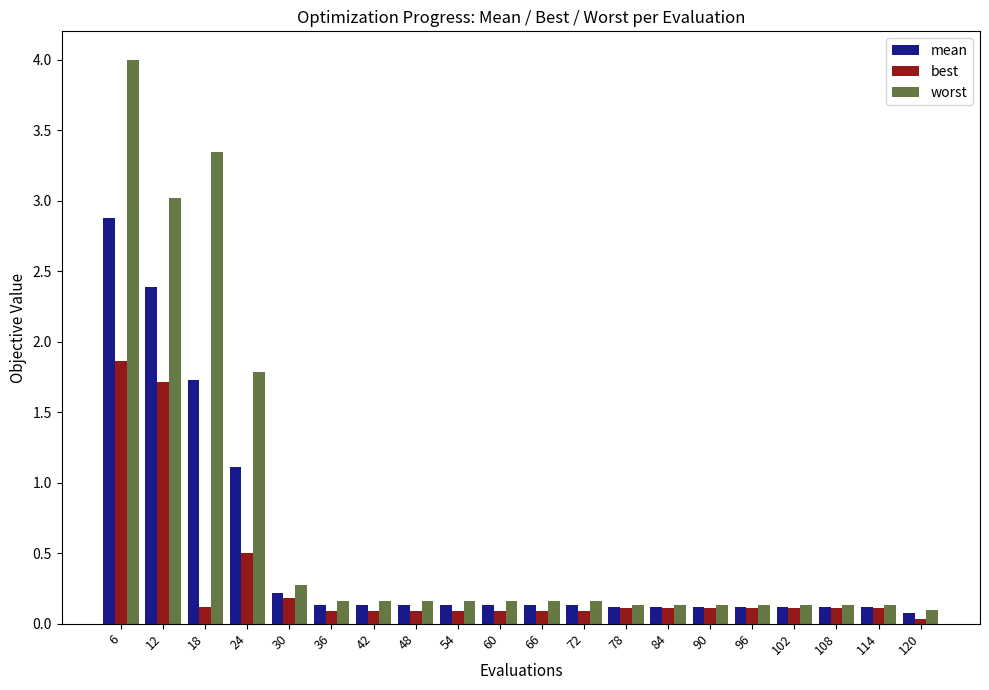

Rank the series by their maximum value, from lowest to highest.

best, mean, worst